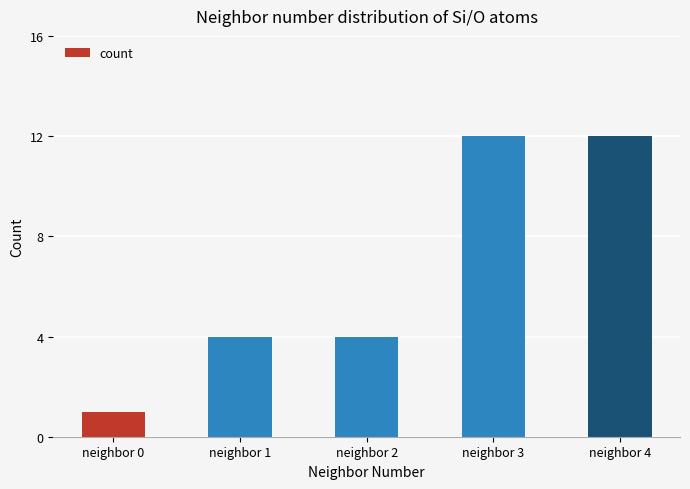

What is the value of the 3rd bar from the left?

4